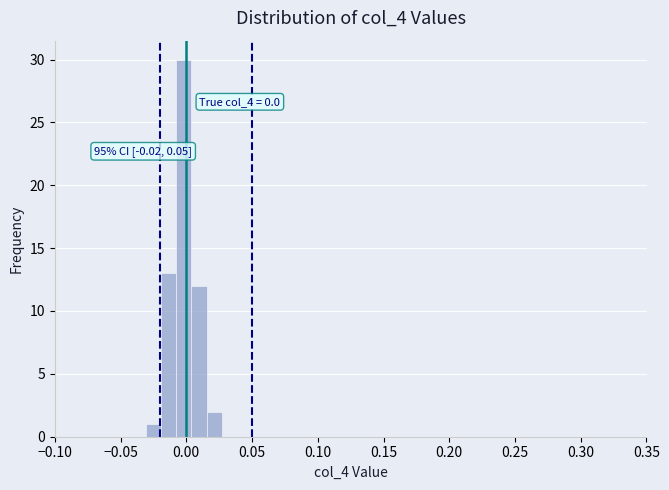

Around what value on the x-axis is the tallest bar? Give the approximate position of its centre, as read against the axis.

0.000